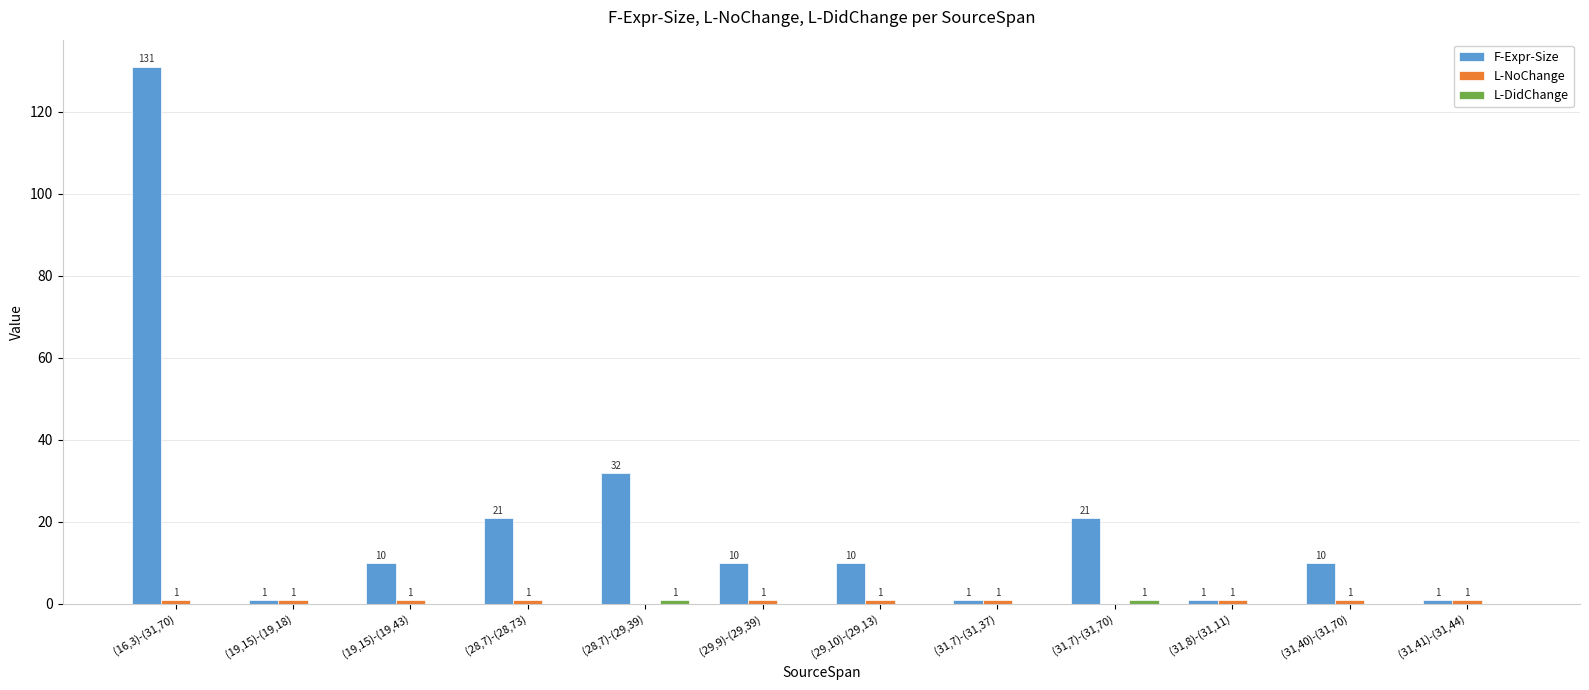

Between (31,7)-(31,70) and (31,8)-(31,11), which series saw the biggest shift?

F-Expr-Size